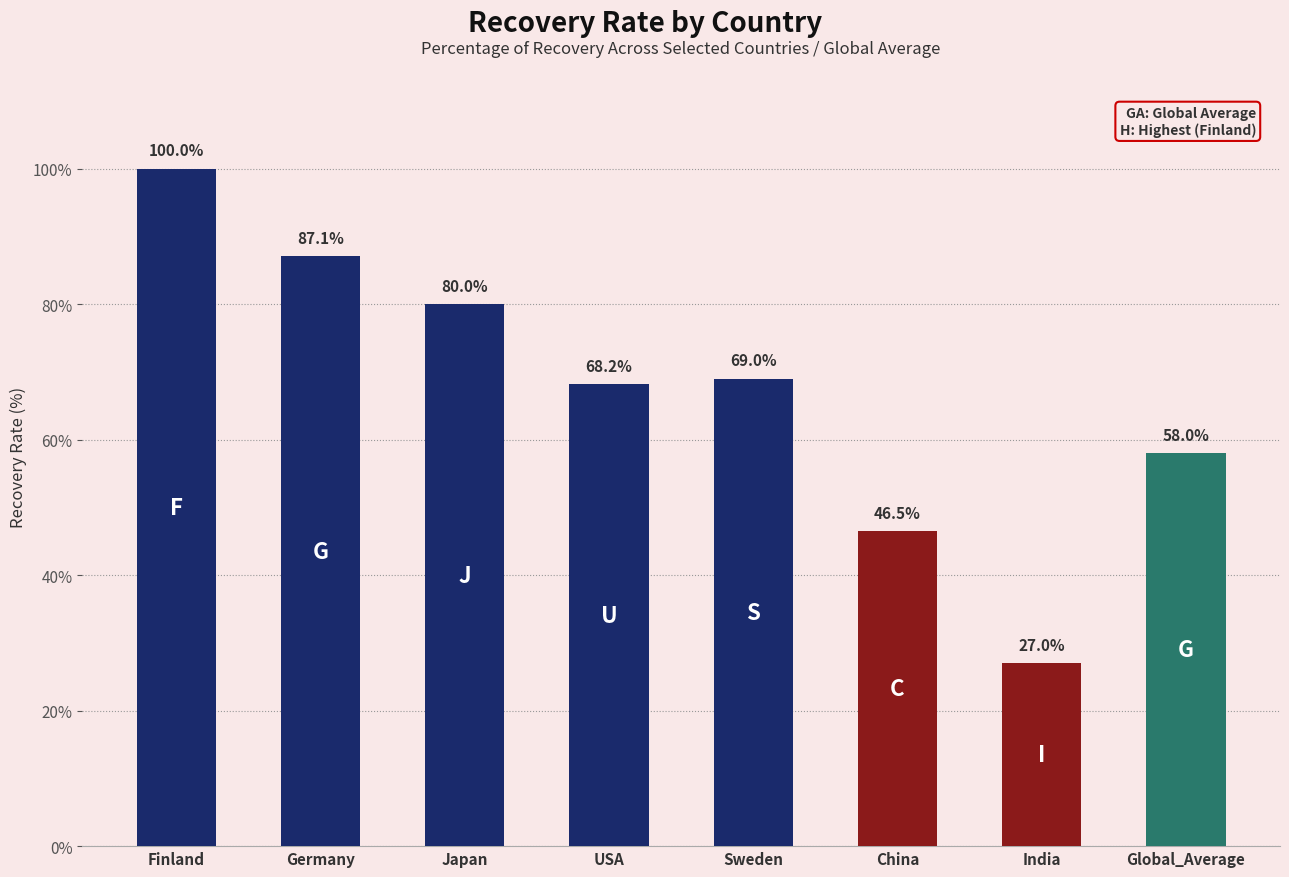

List the labels in order of value, smallest first.

India, China, Global_Average, USA, Sweden, Japan, Germany, Finland